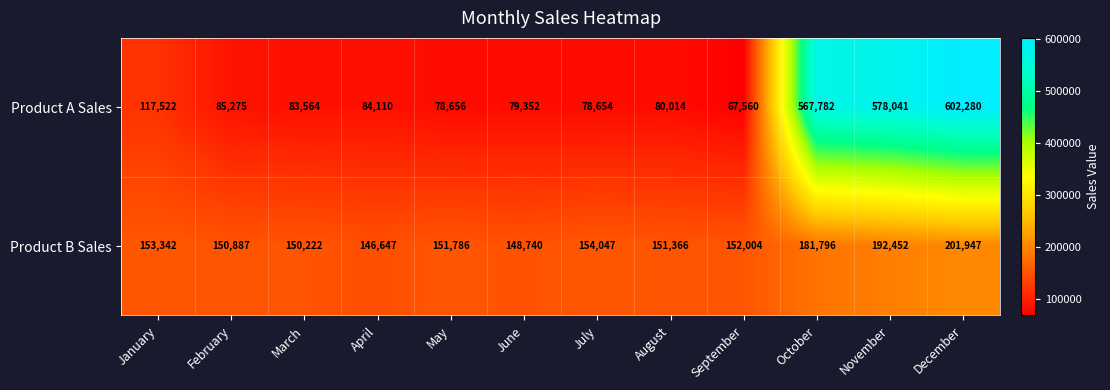

At how many categories does at least one series exceed 270802?

3